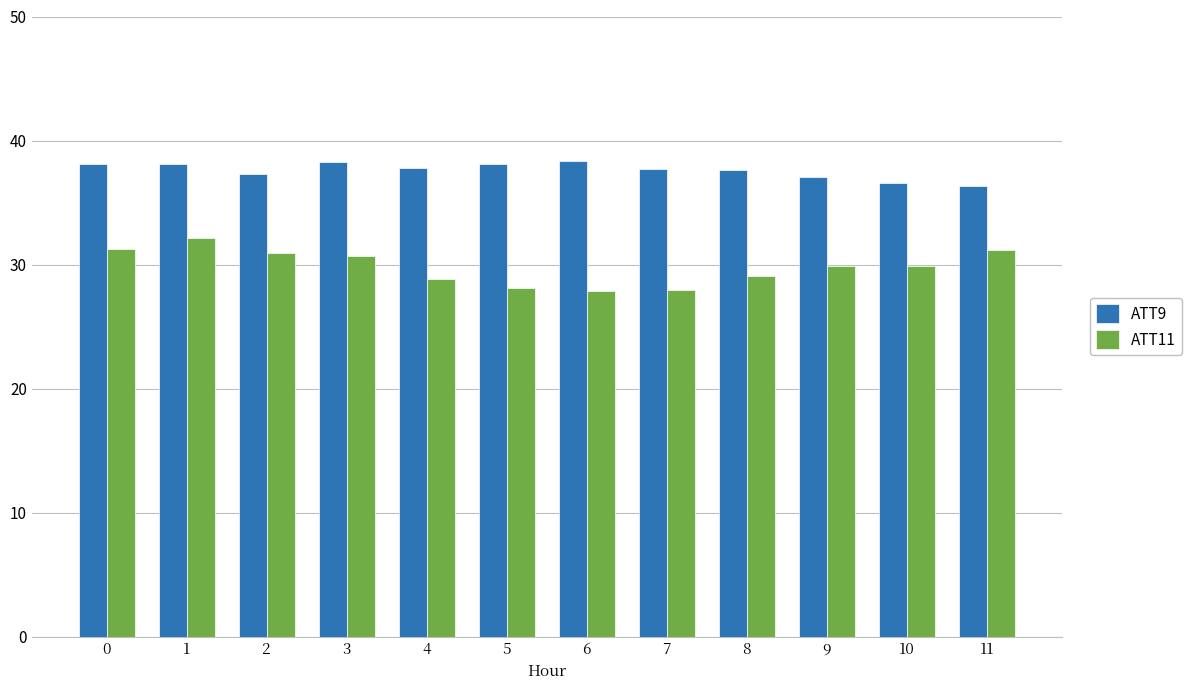

List the series in order of their overall mean, highest first.

ATT9, ATT11